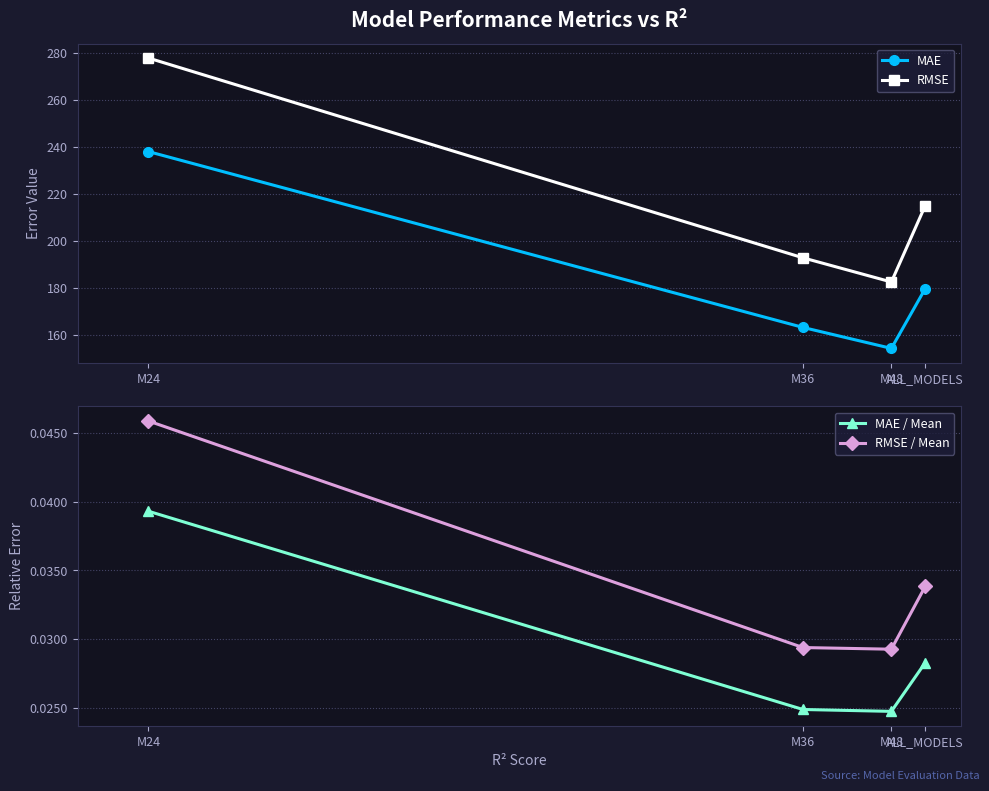

What position from the left is M36?

2